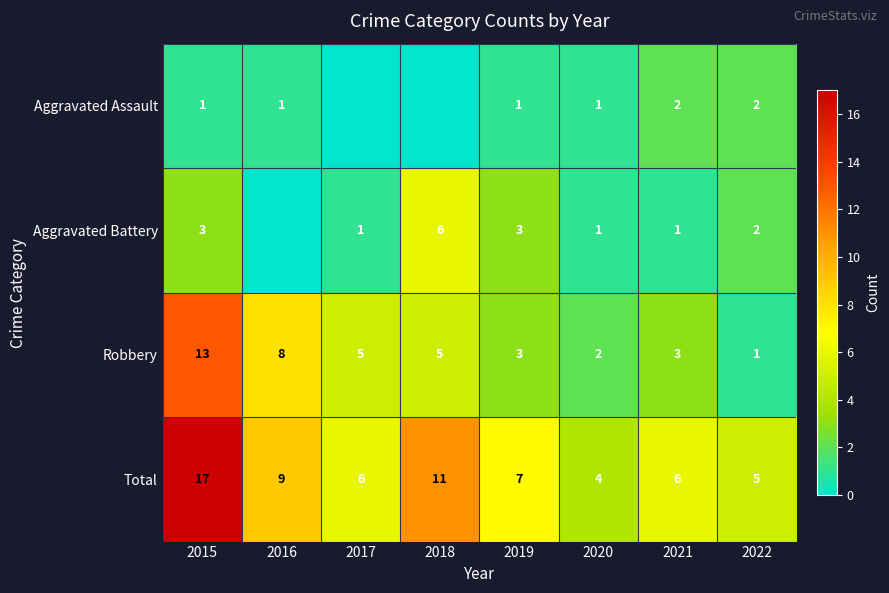

Where is Total nearest to the value 10?

2016